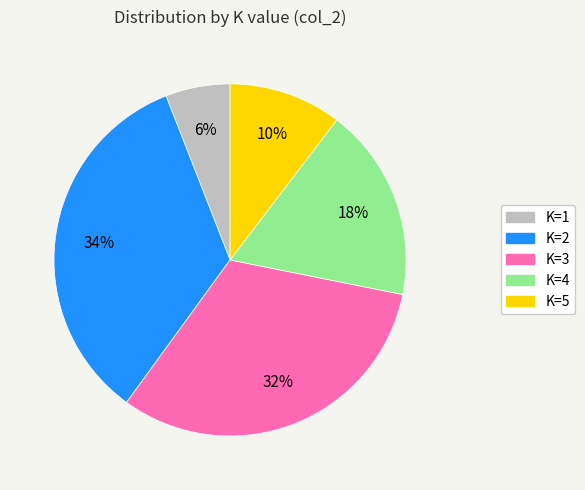

Does any single category account for the majority?

No